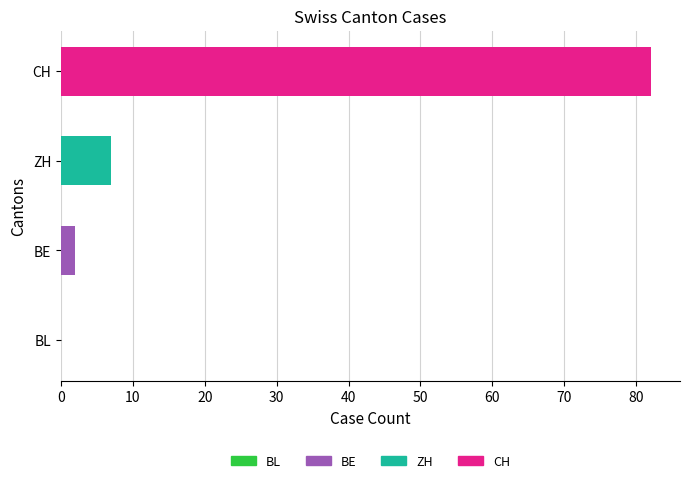

True or false: BL has a value of 0 at 2020-06-08.

True